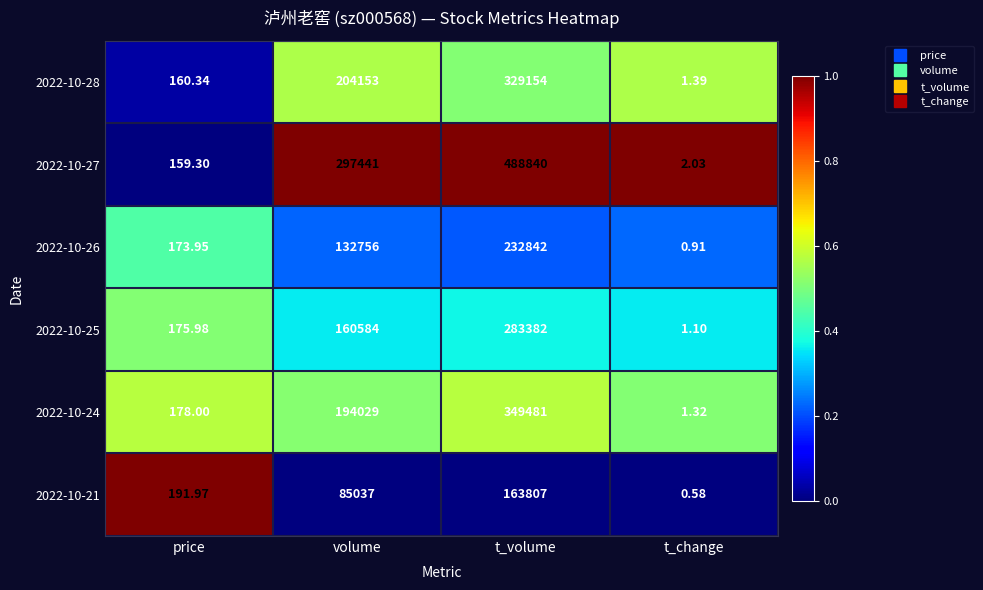

At which category is the sum across all series the highest?

t_volume